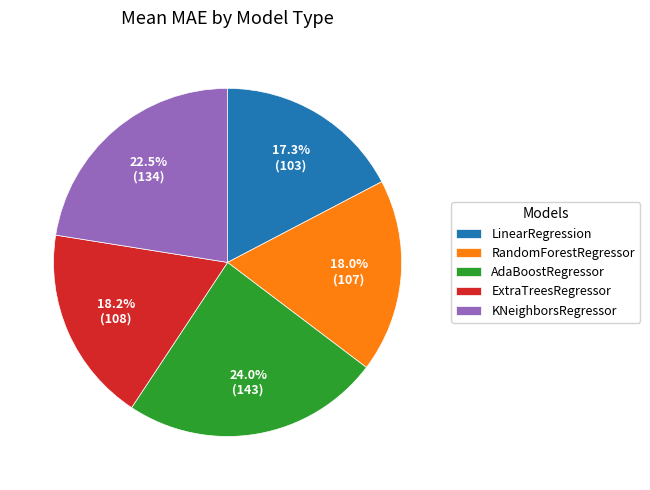

What percentage is NOT represented by KNeighborsRegressor?

77.5%